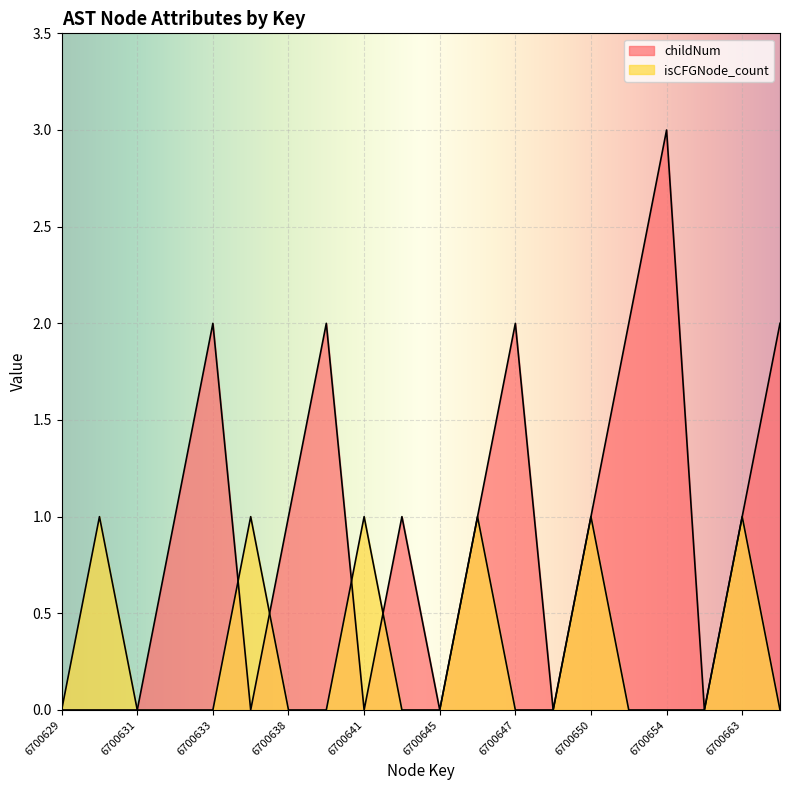

The value of childNum at 6700645 is 0. True or false?

True